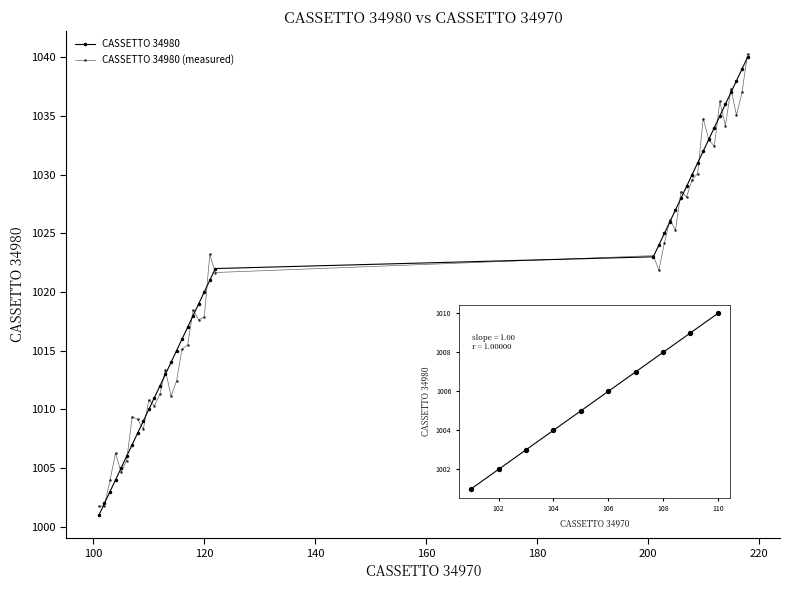

How many data points in CASSETTO 34980 (measured) are above 1021?

20